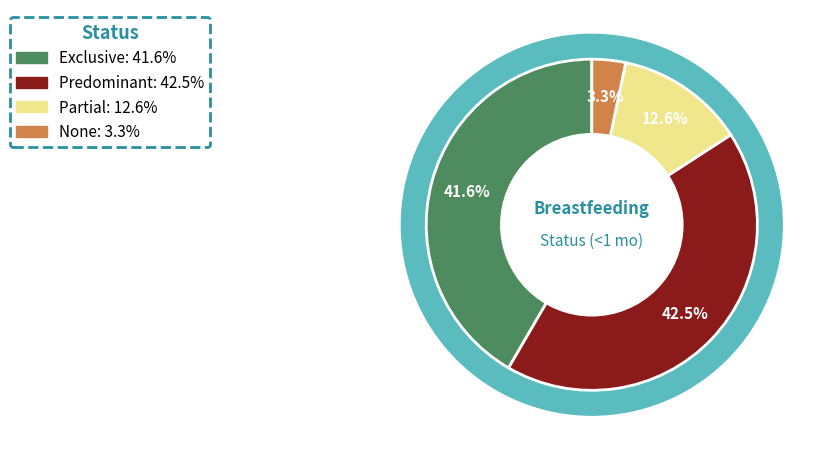

What portion of the pie excludes Predominant?

57.5%